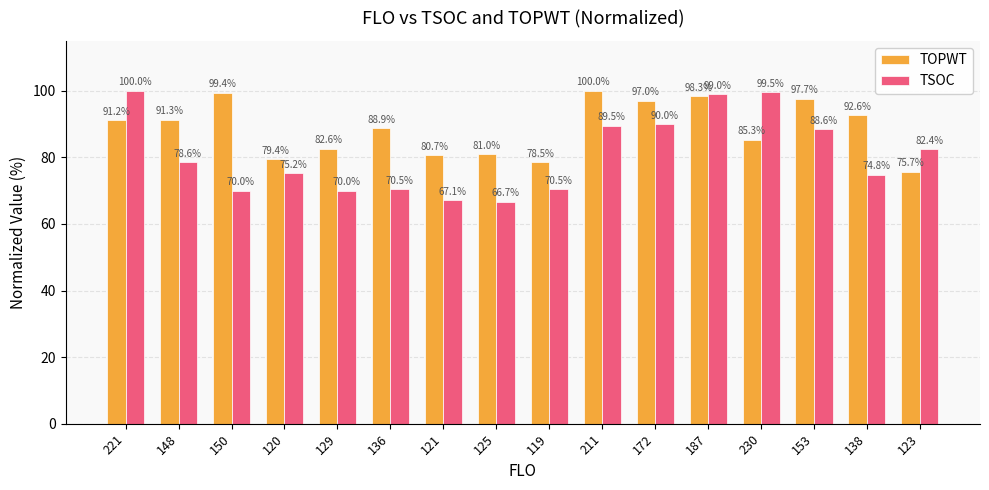

Where does the TSOC series first go above 78?

221